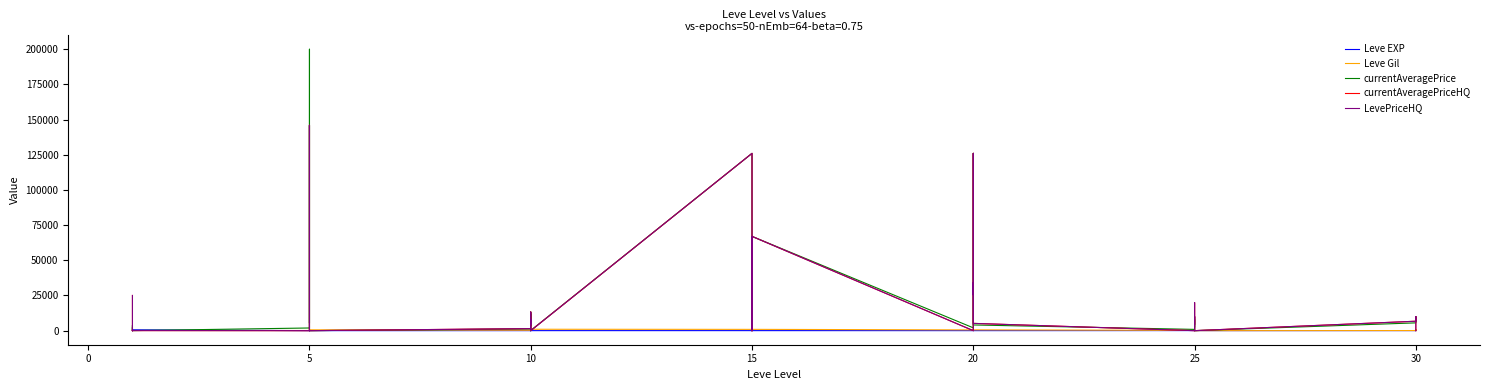

True or false: Leve Gil and currentAveragePrice intersect in this chart.

True